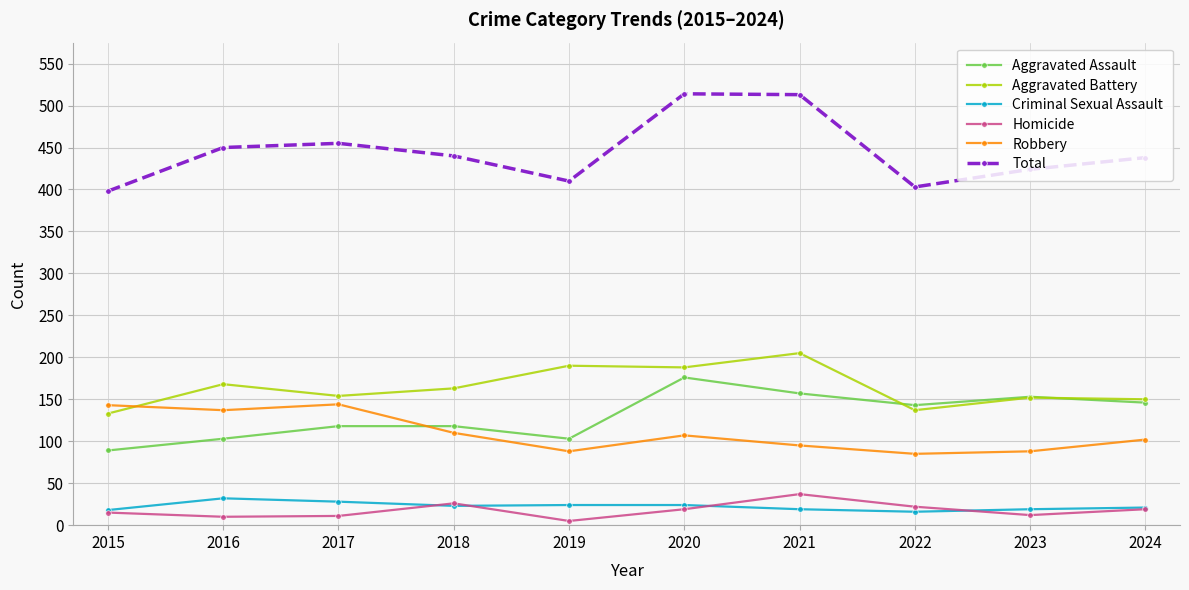

In Robbery, how many points are lower than both neighbors (excluding endpoints)?

3